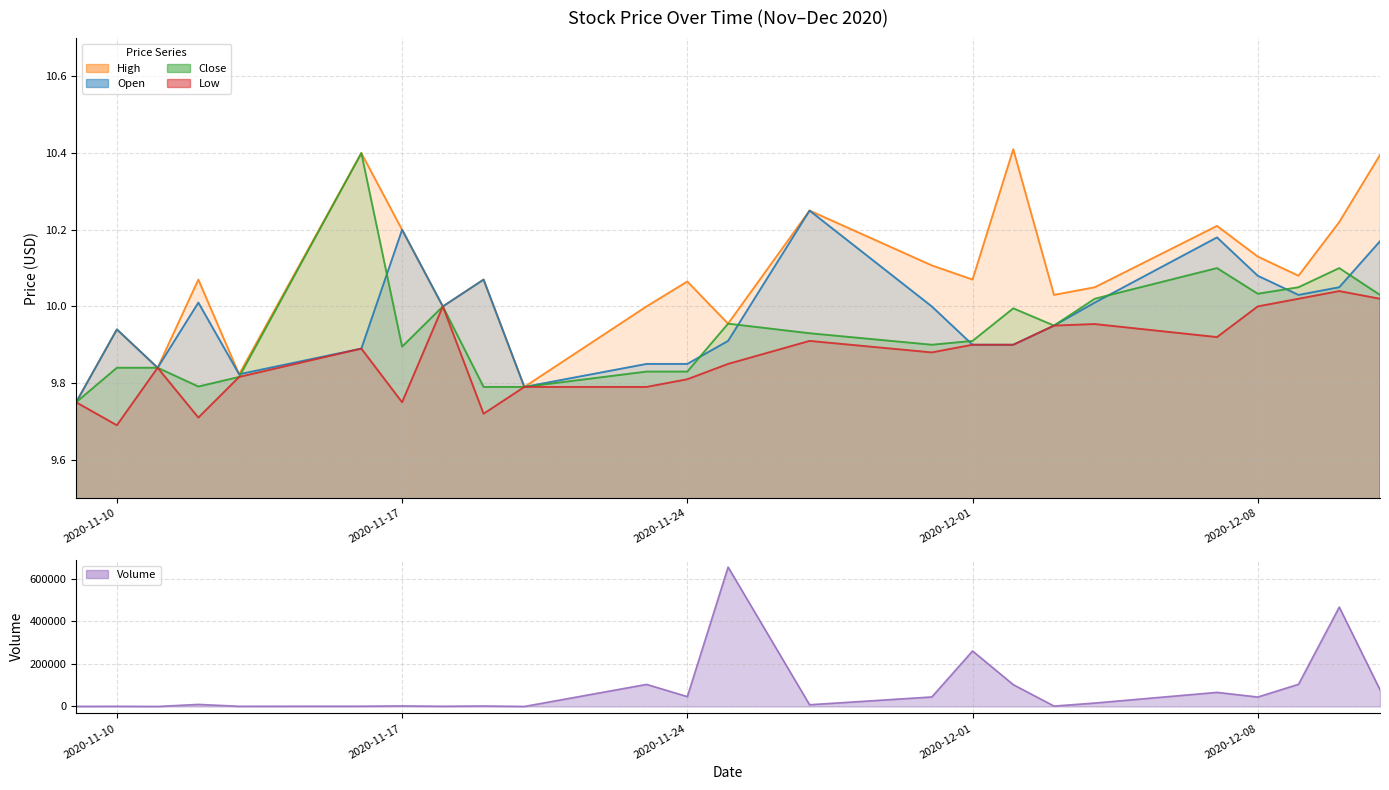

How many lines are shown in the chart?

4